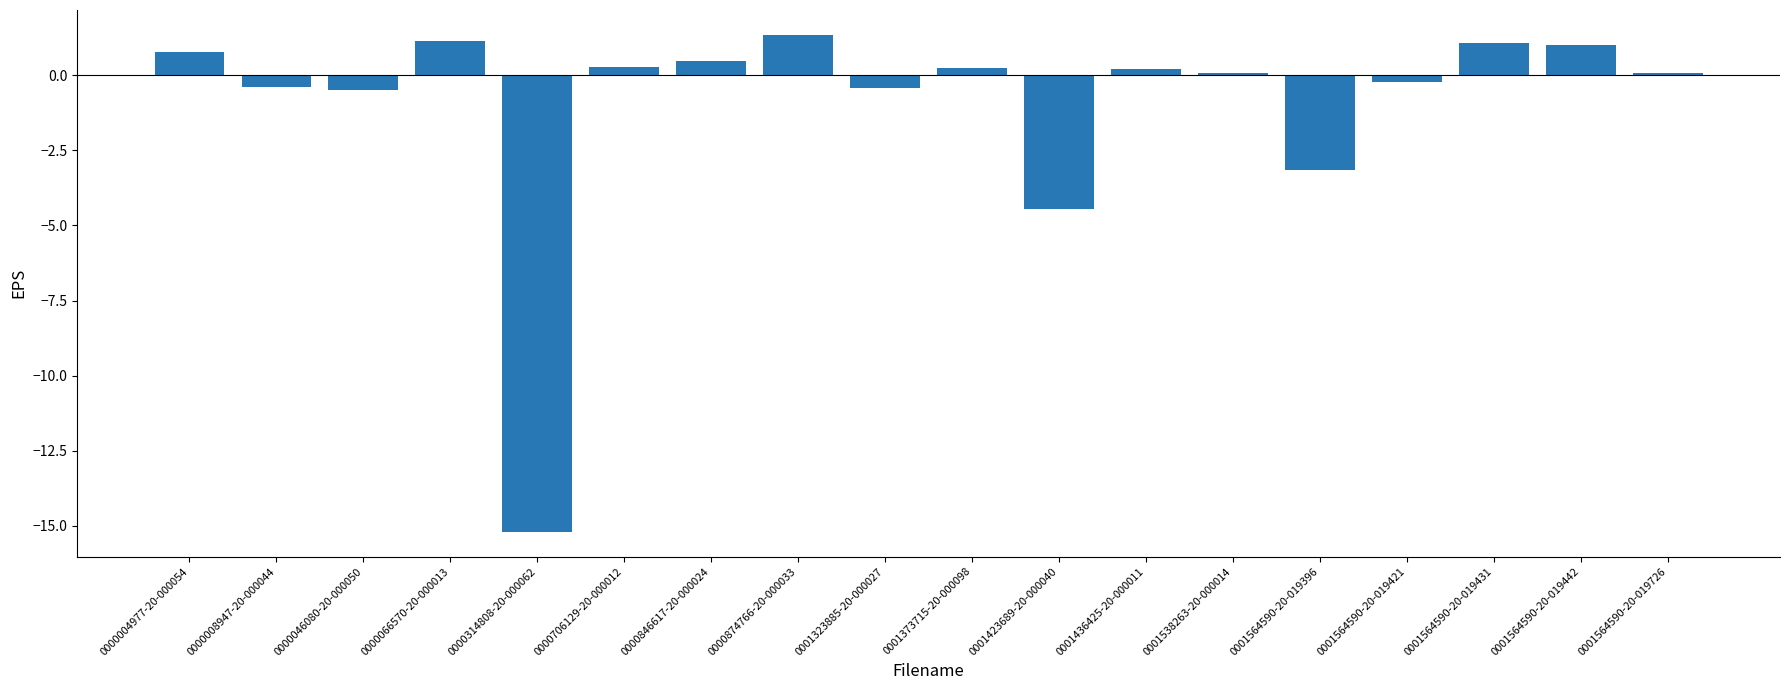

What is the ratio of the value at 0000066570-20-000013 to the value at 0001564590-20-019442?

1.1